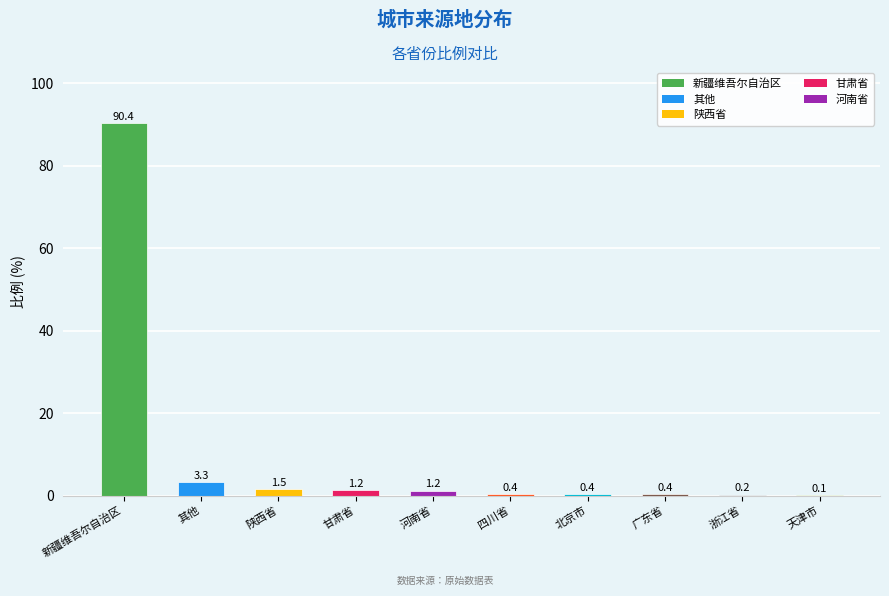

What is the maximum value shown in the chart?

90.4